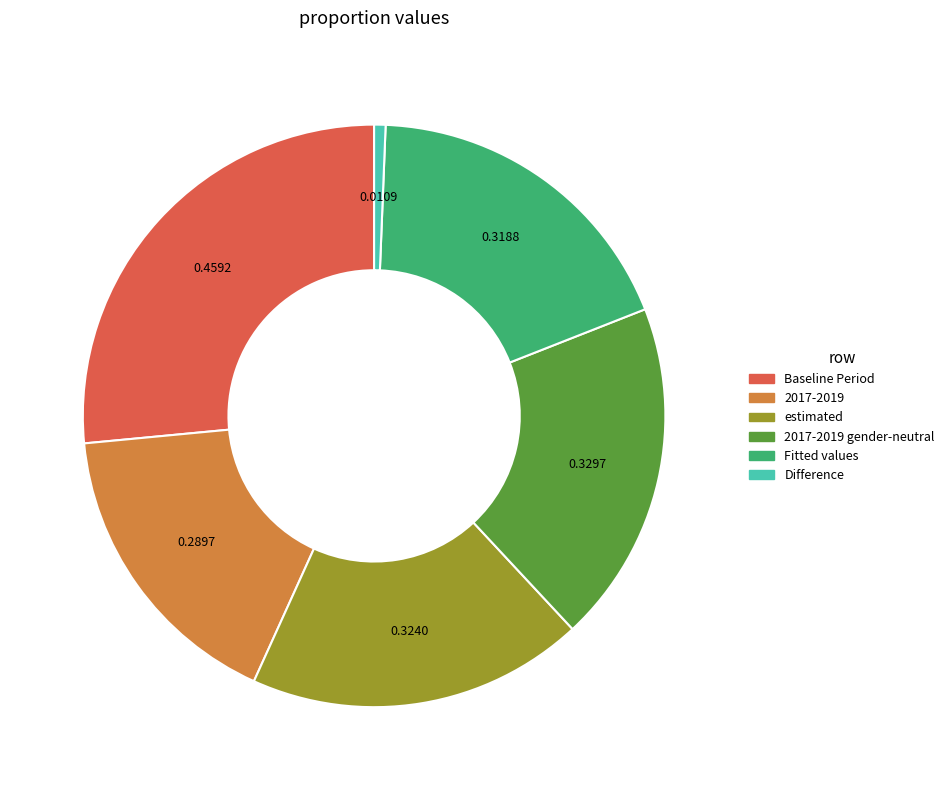

Is there any slice that represents more than half of the pie?

No